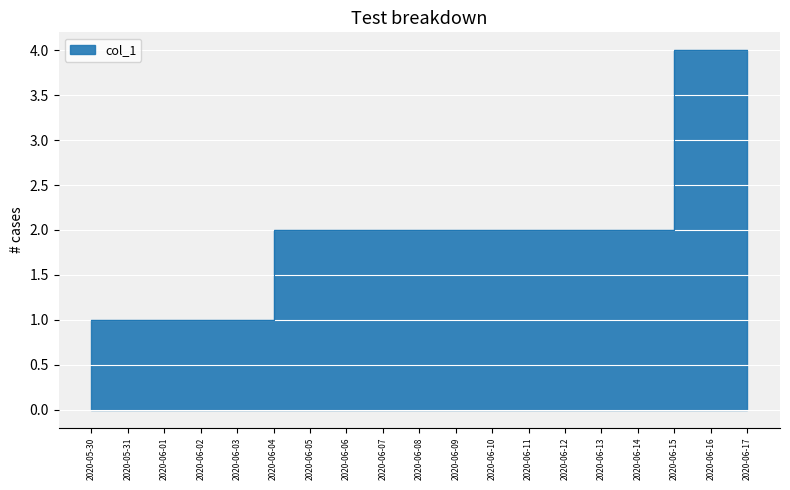

Count the number of values greater than 2.

2